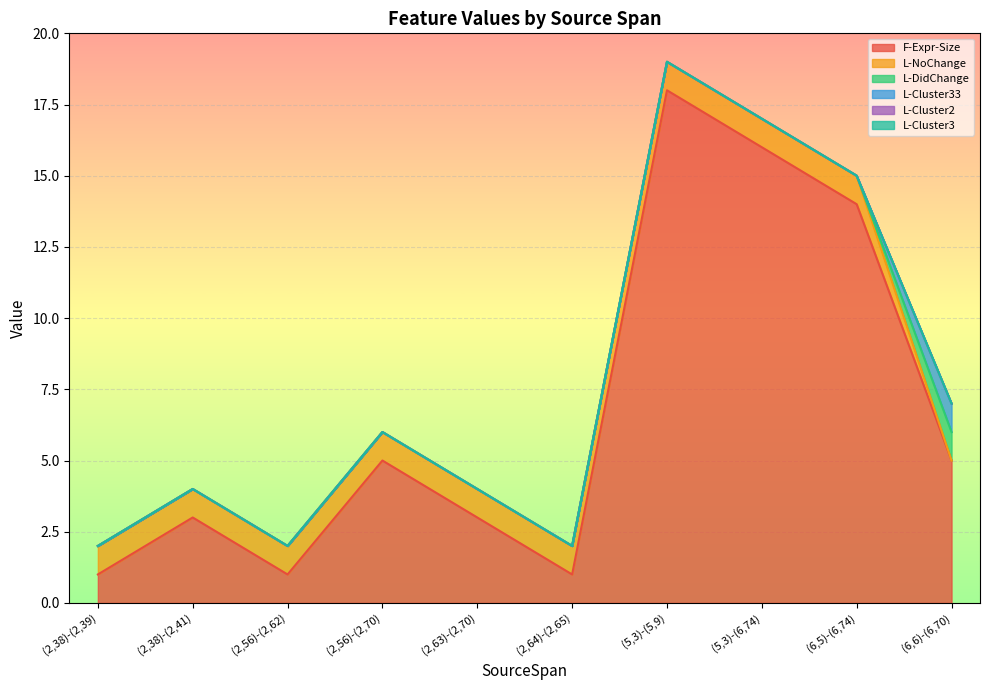

What is the label of the 6th point from the right?

(2,63)-(2,70)